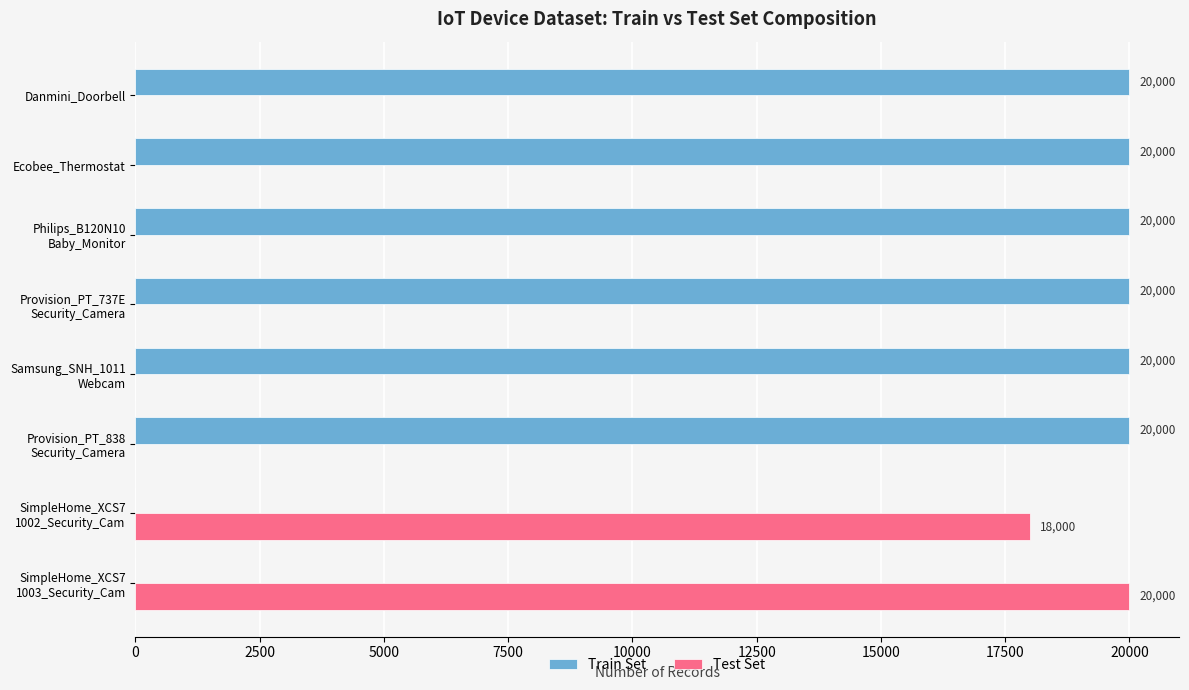

How many categories are shown in the chart?

8